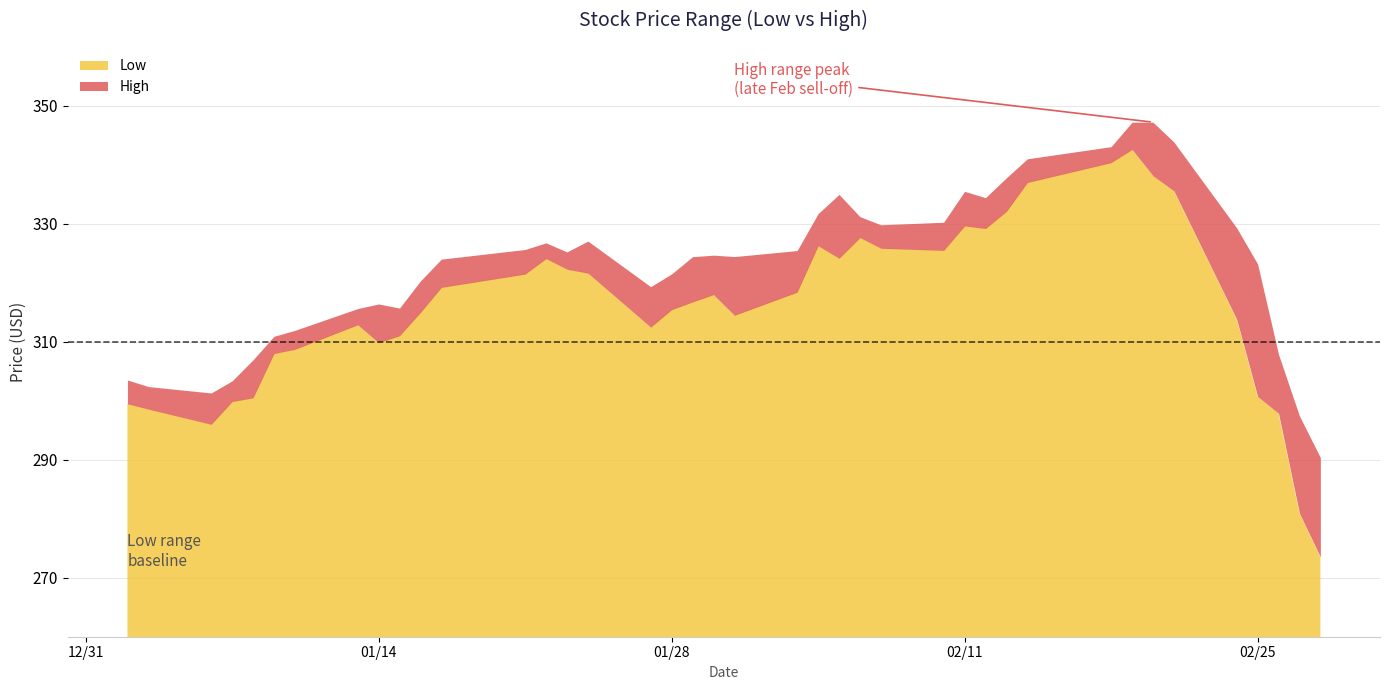

True or false: Low has a value of 338.2 at 2020-02-20.

True